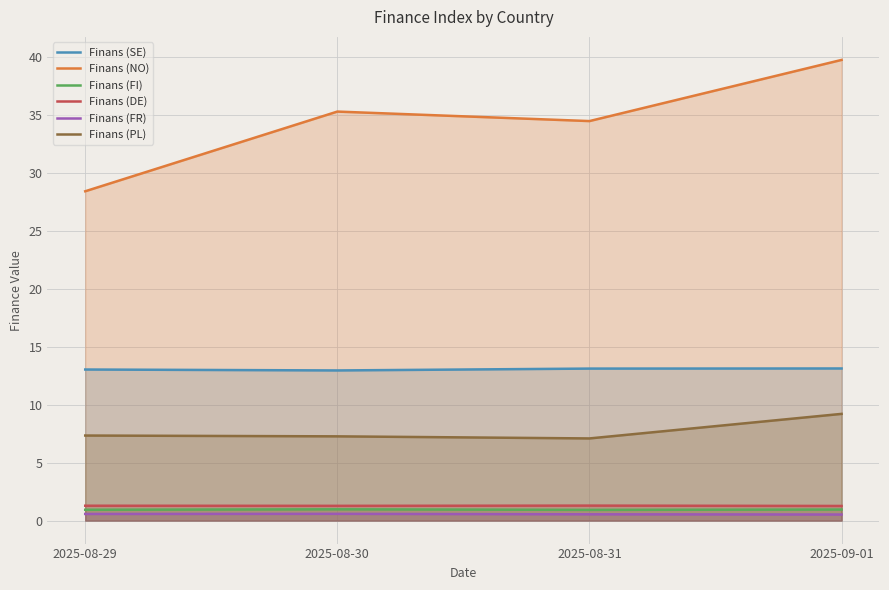

How many distinct data groups are displayed?

6